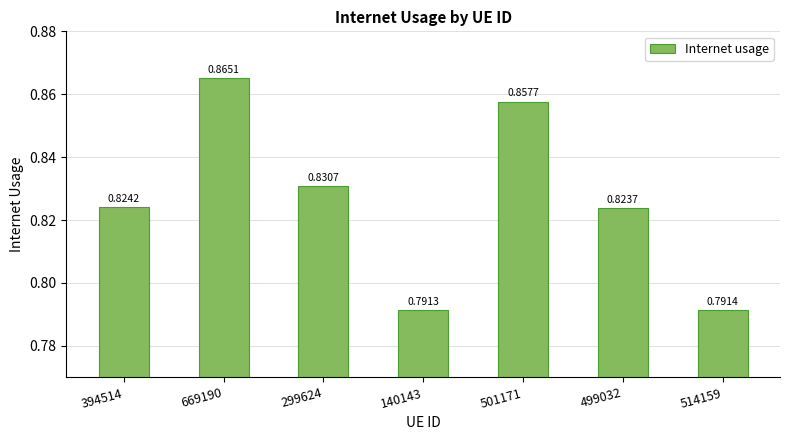

What is the label of the 6th bar from the left?

499032